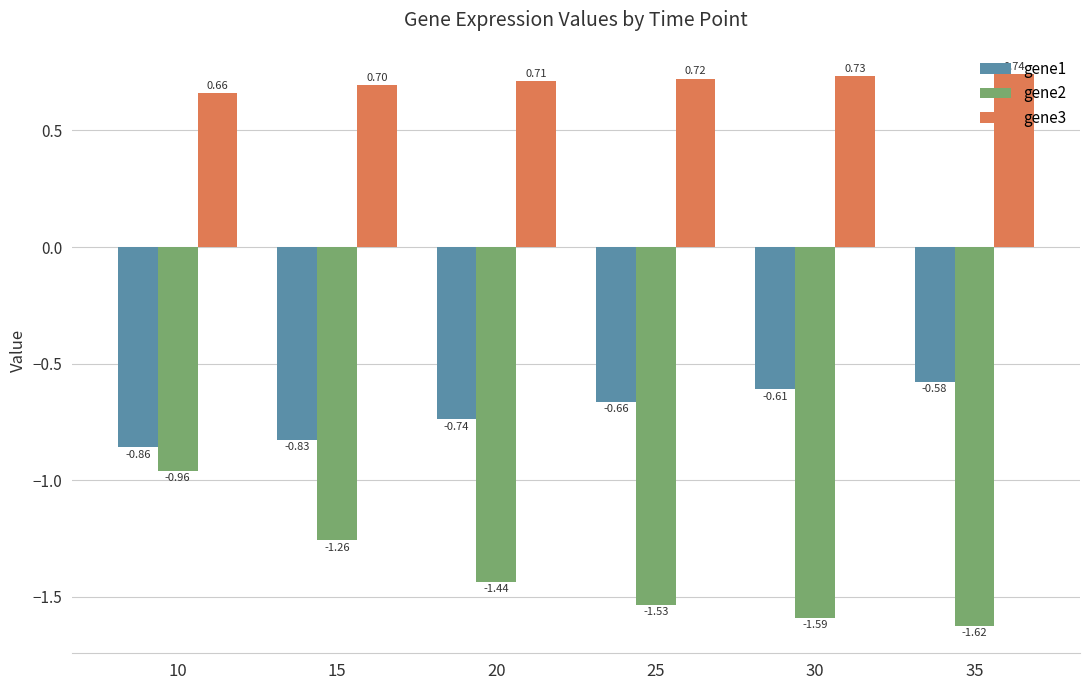

List the labels in order of gene3 value, largest first.

35, 30, 25, 20, 15, 10